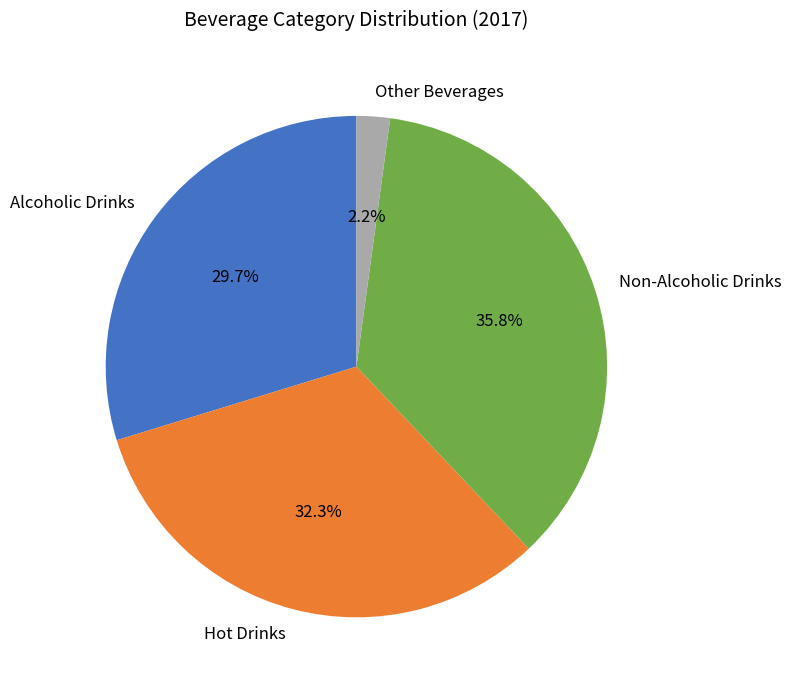

The Alcoholic Drinks slice represents 30% of the pie. True or false?

True